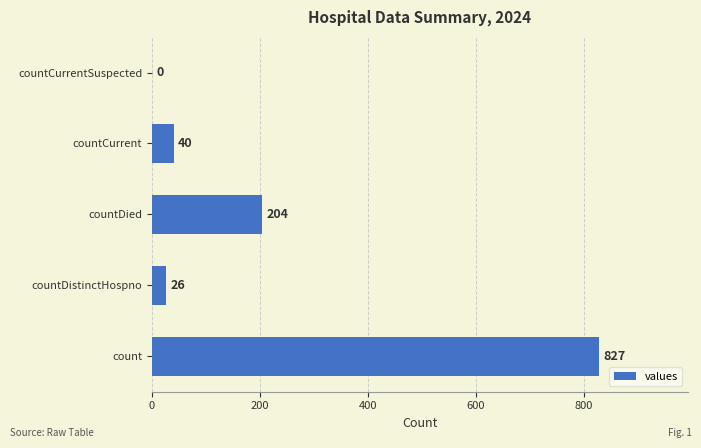

Reading top to bottom, extract all data points from this chart.

countCurrentSuspected=0	countCurrent=40	countDied=204	countDistinctHospno=26	count=827